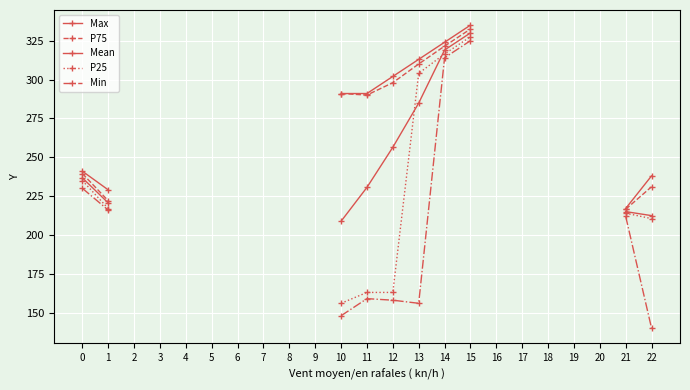

What is the spread (max minus min) of values at 12?

144.0